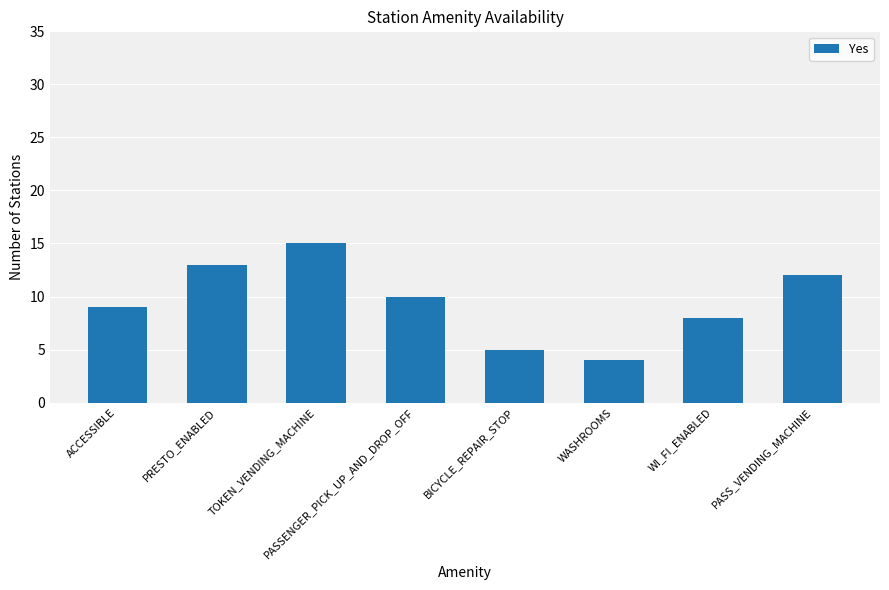

Read the value at PASSENGER_PICK_UP_AND_DROP_OFF, to the nearest 10.

10